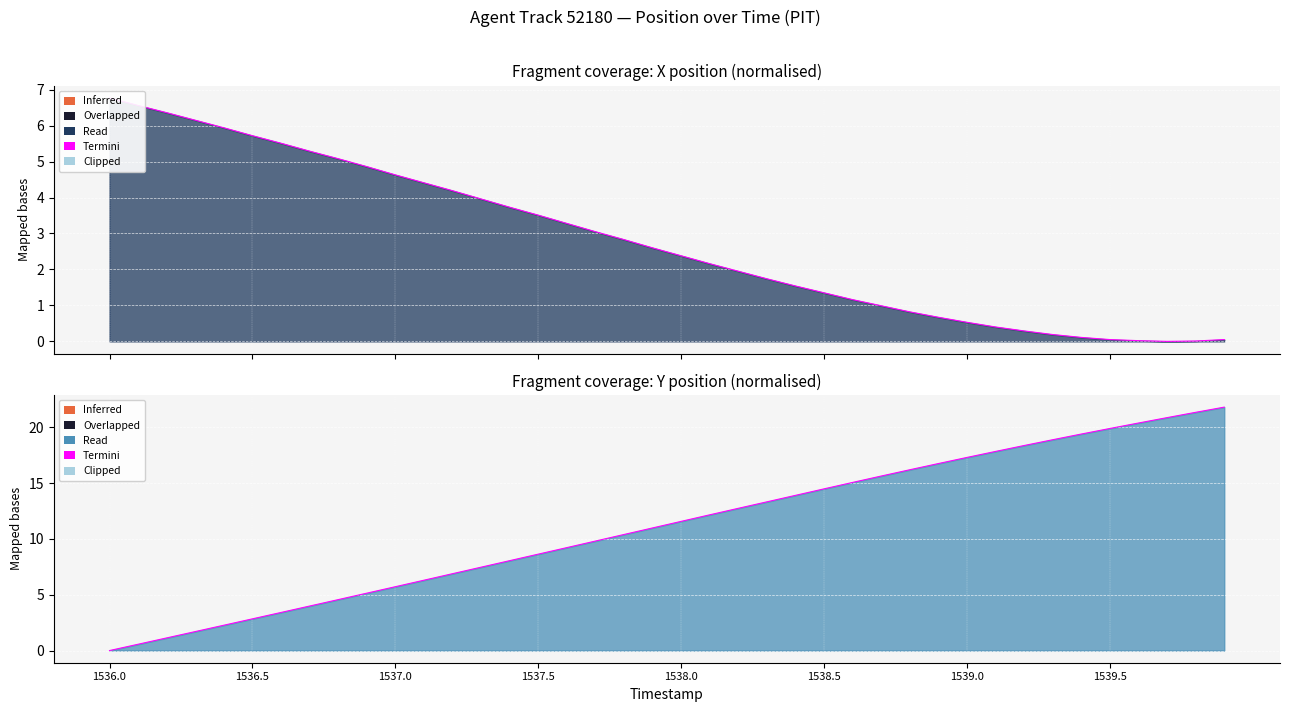

At which category does the chart reach its peak across all series?

1539.9